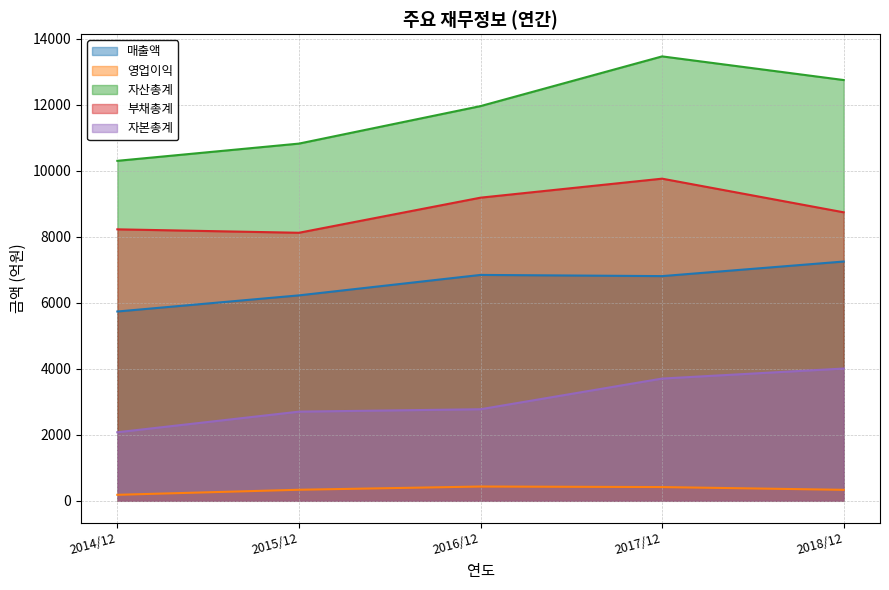

At which label does 부채총계 reach its peak?

2017/12